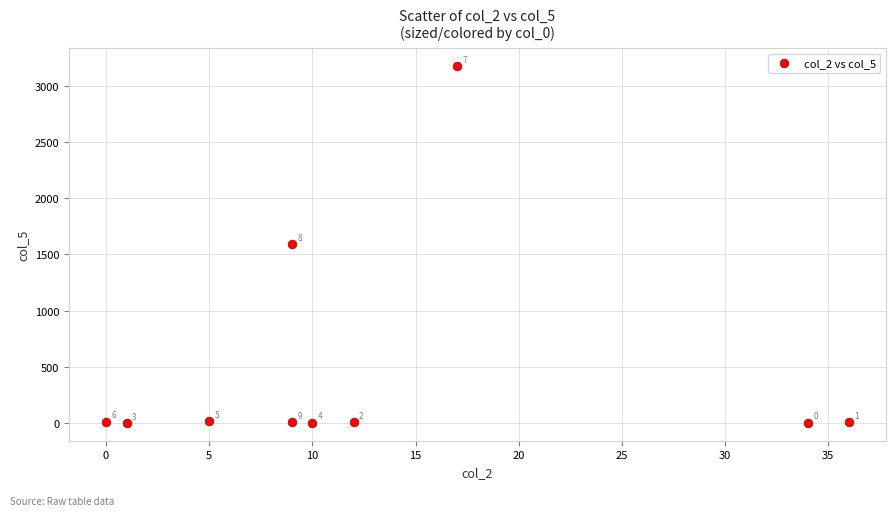

What is the range of X values (max minus min)?

36